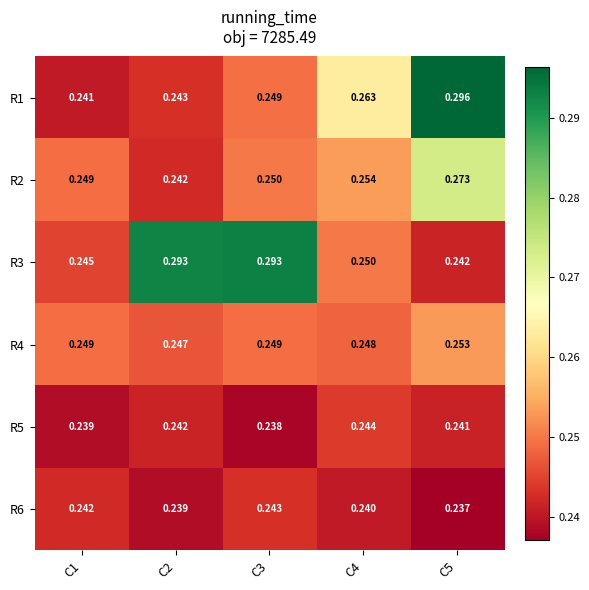

Is the value of R2 at C4 greater than the value of R4 at C2?

Yes